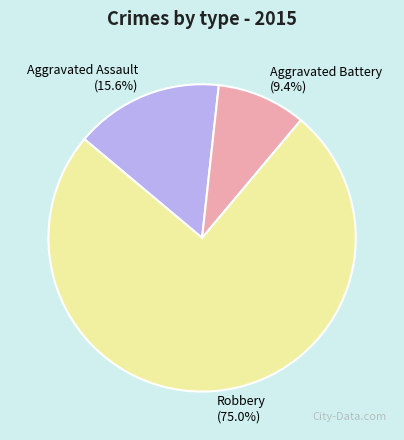

To the nearest percent, what portion does Aggravated Battery represent?

9%